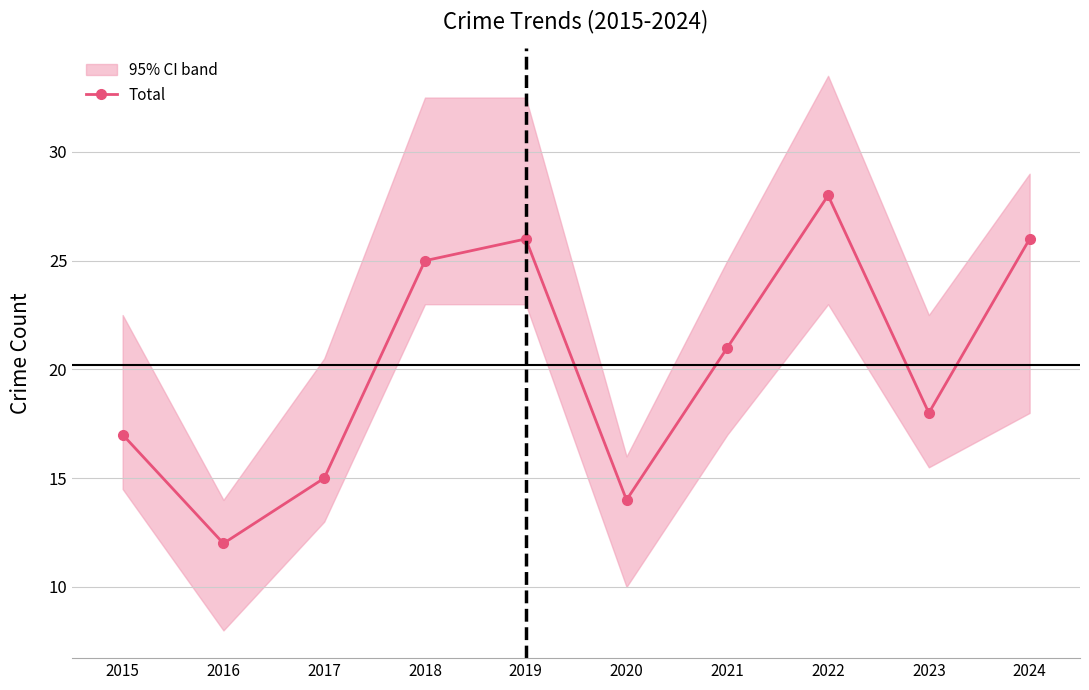

List the labels in order of value, largest first.

2022, 2019, 2024, 2018, 2021, 2023, 2015, 2017, 2020, 2016